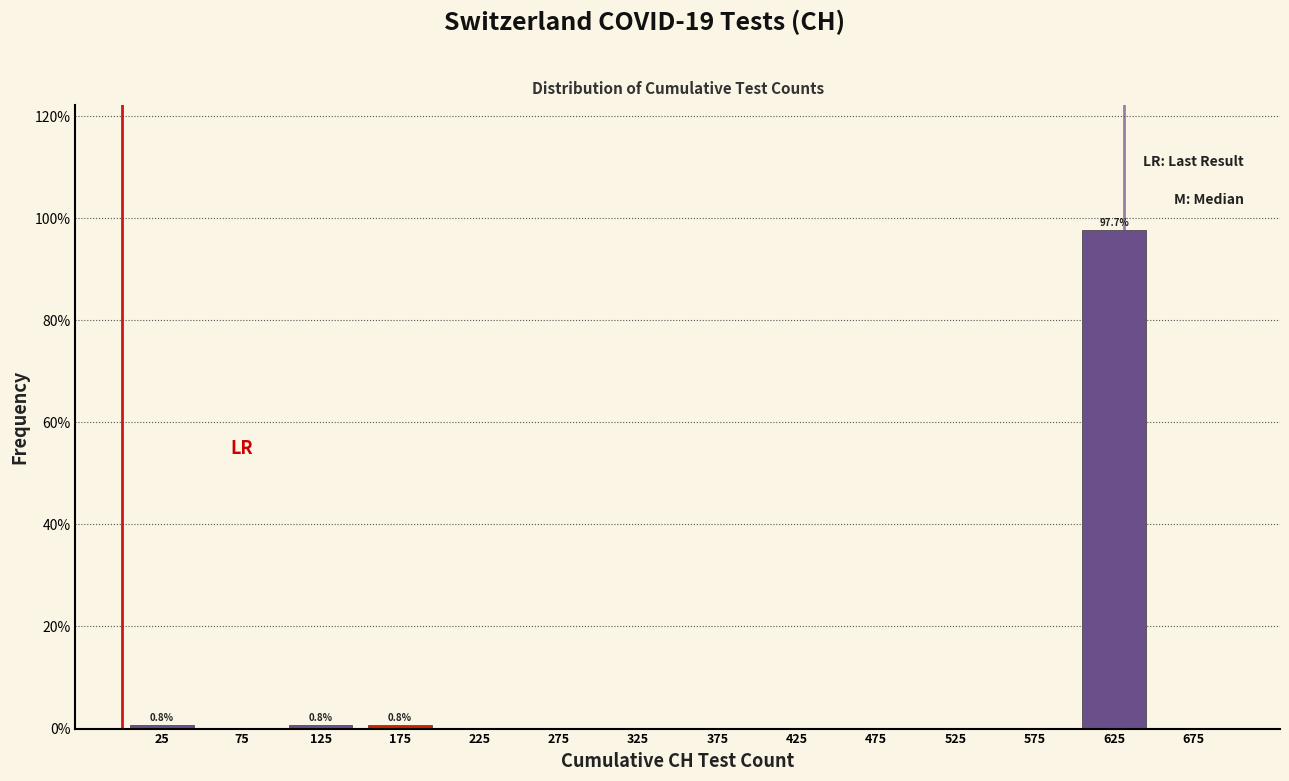

Which range on the x-axis has the tallest bar?

600 to 650